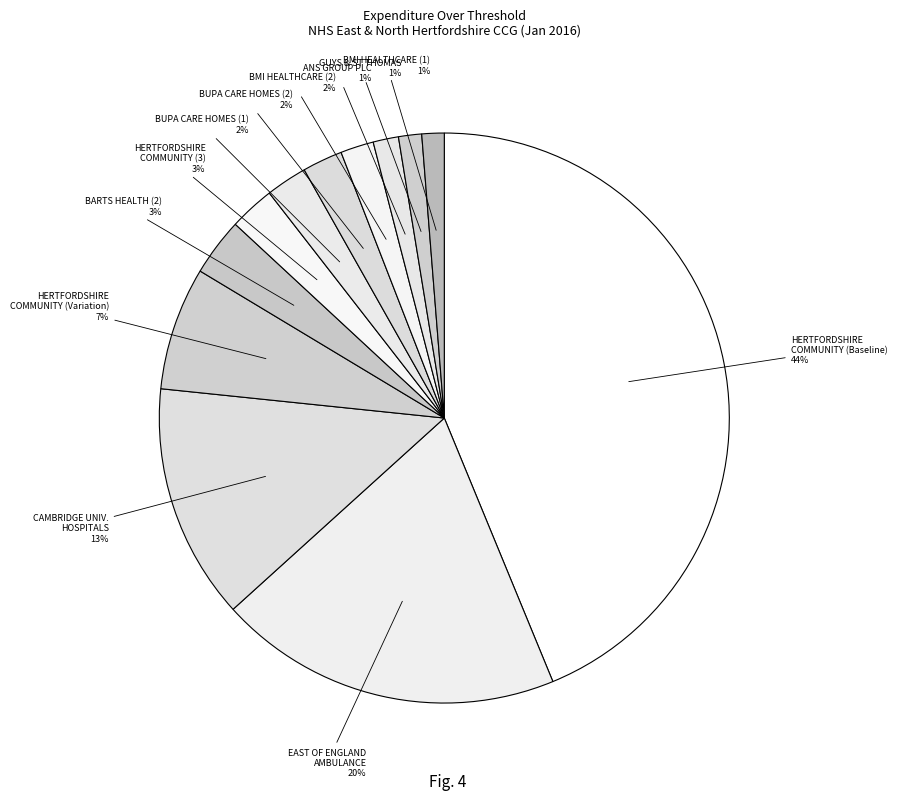

To the nearest percent, what is the difference between the largest and smallest slice percentages?

43%